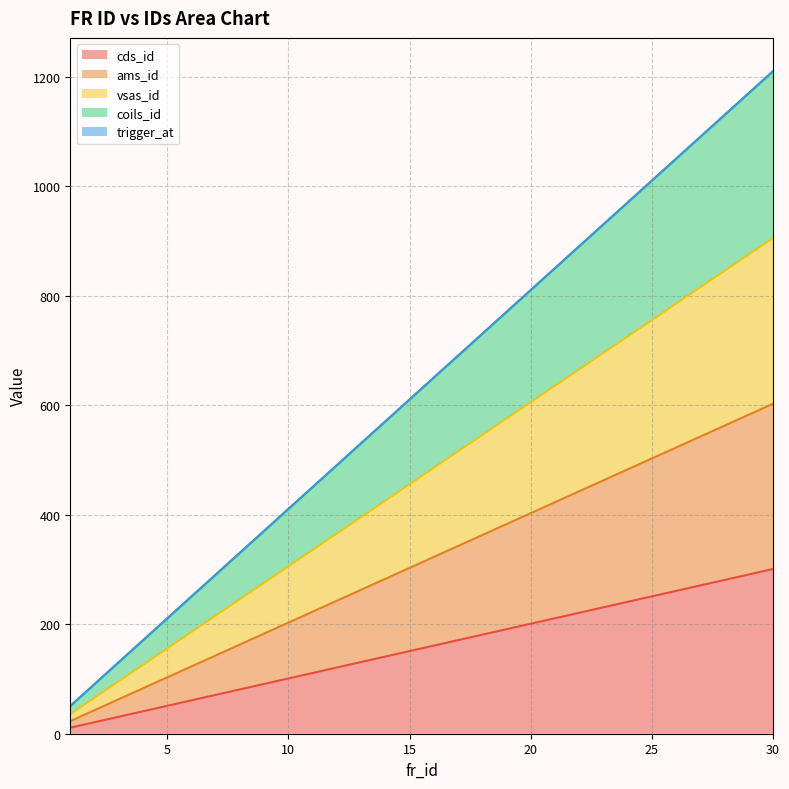

At which category is the sum across all series the highest?

30